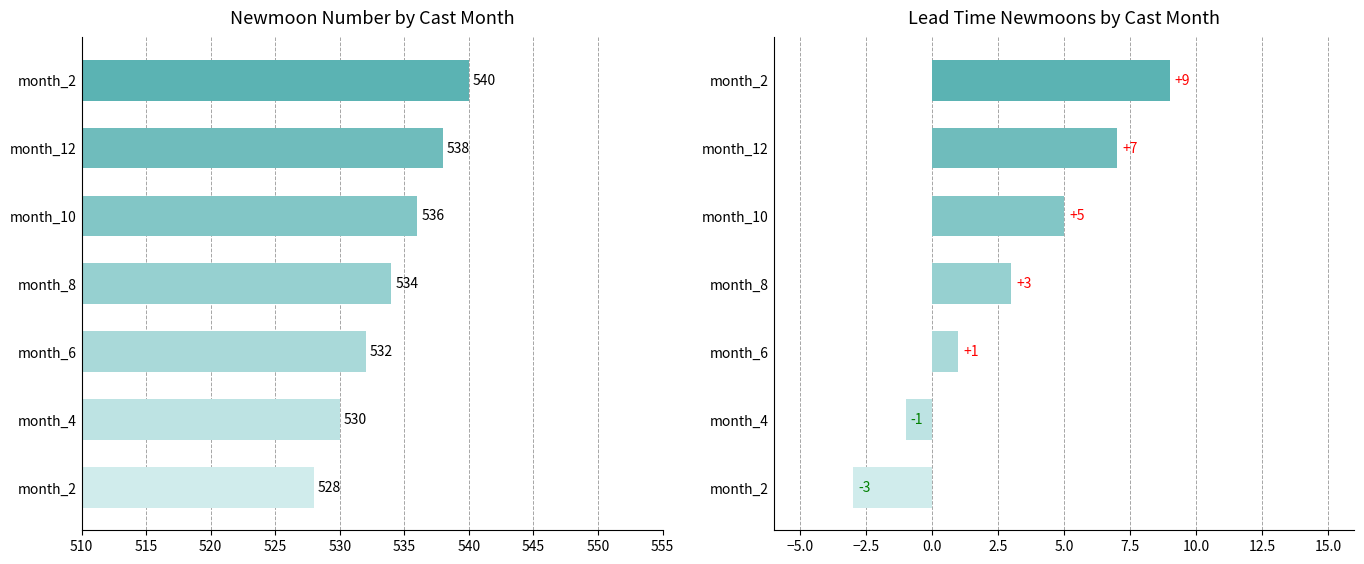

What is the value of the newmoonnumber bar at the 7th from the left?

540